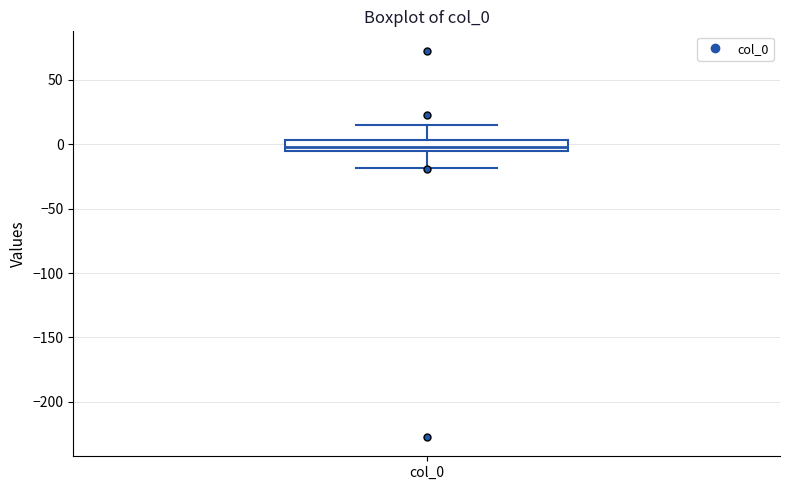

Transcribe this box plot: give where the median line is, the range the box spans, and where the two whiskers end, as read against the y-axis. The values are not printed on the chart, so give them approximately, as read against the axis.

median 0, box -5 to 5, whiskers -20 to 15